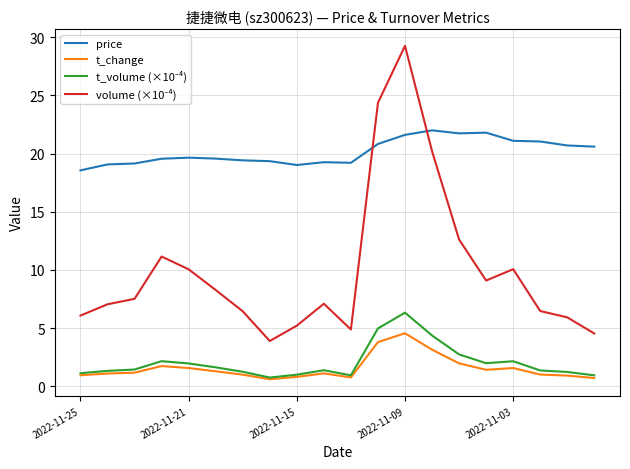

Which series has the largest total across all categories?

price